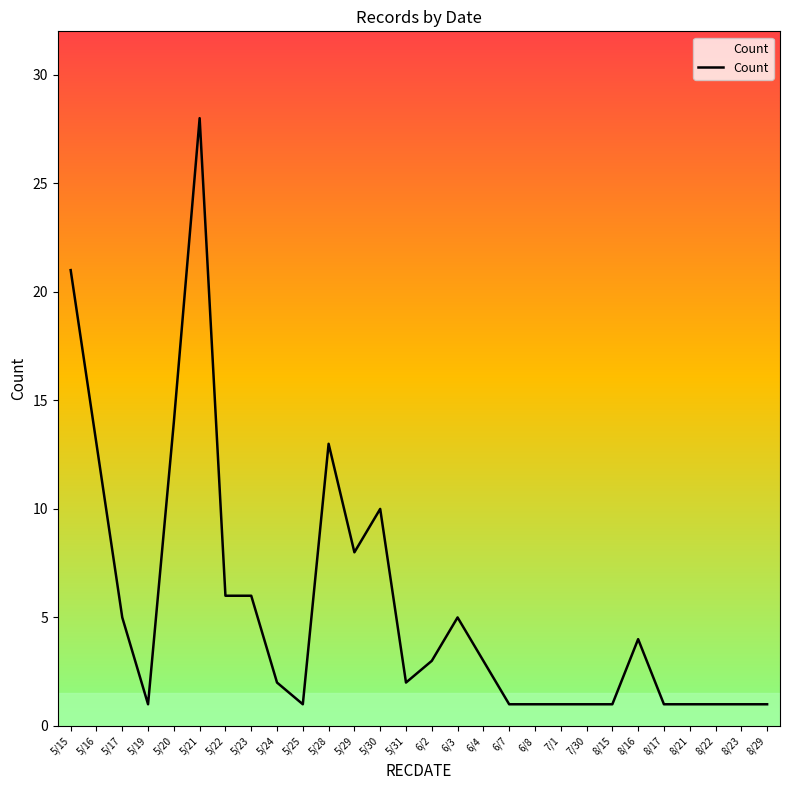

Between 5/25 and 8/16, which is larger?

8/16